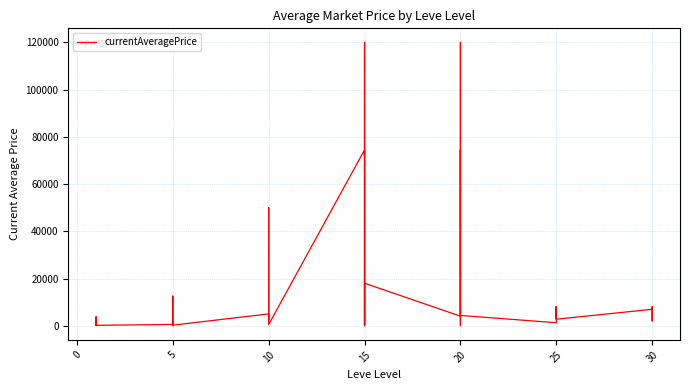

How many values are above zero?

37